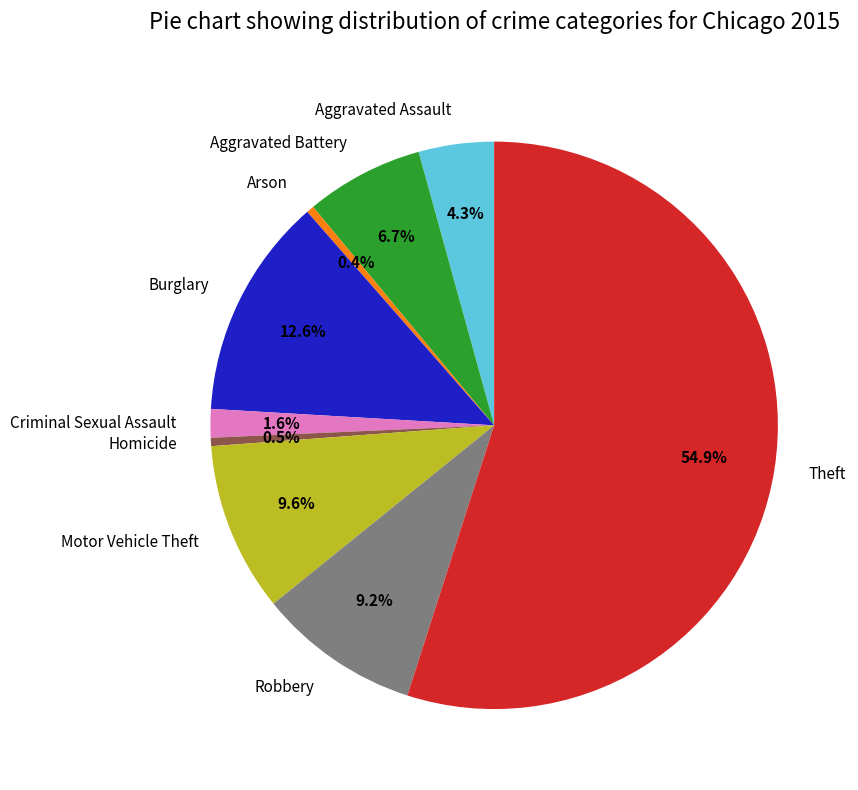

To the nearest percent, what is the average slice percentage?

11%